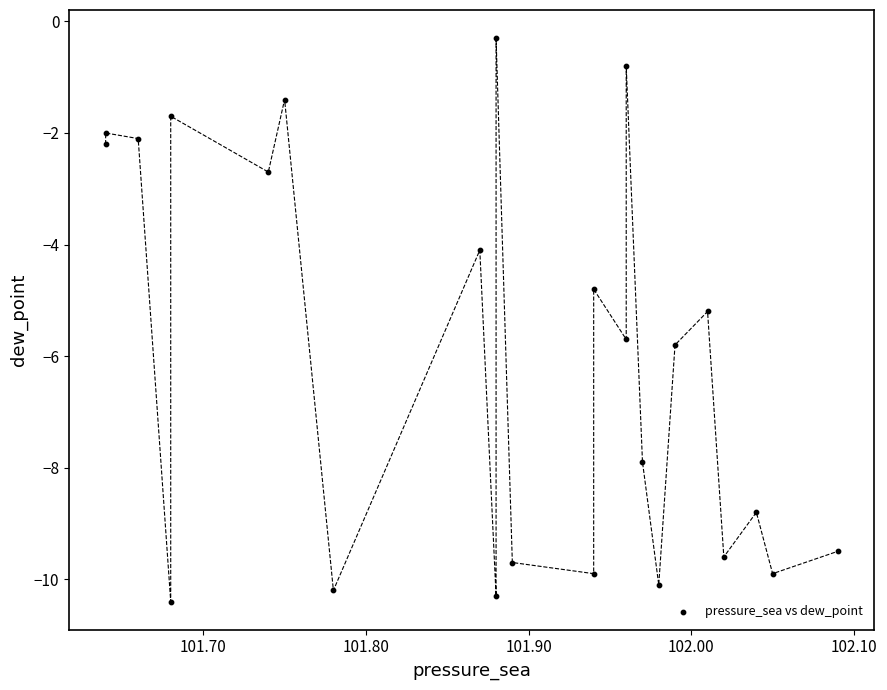

What is the range of Y values (max minus min)?

10.1